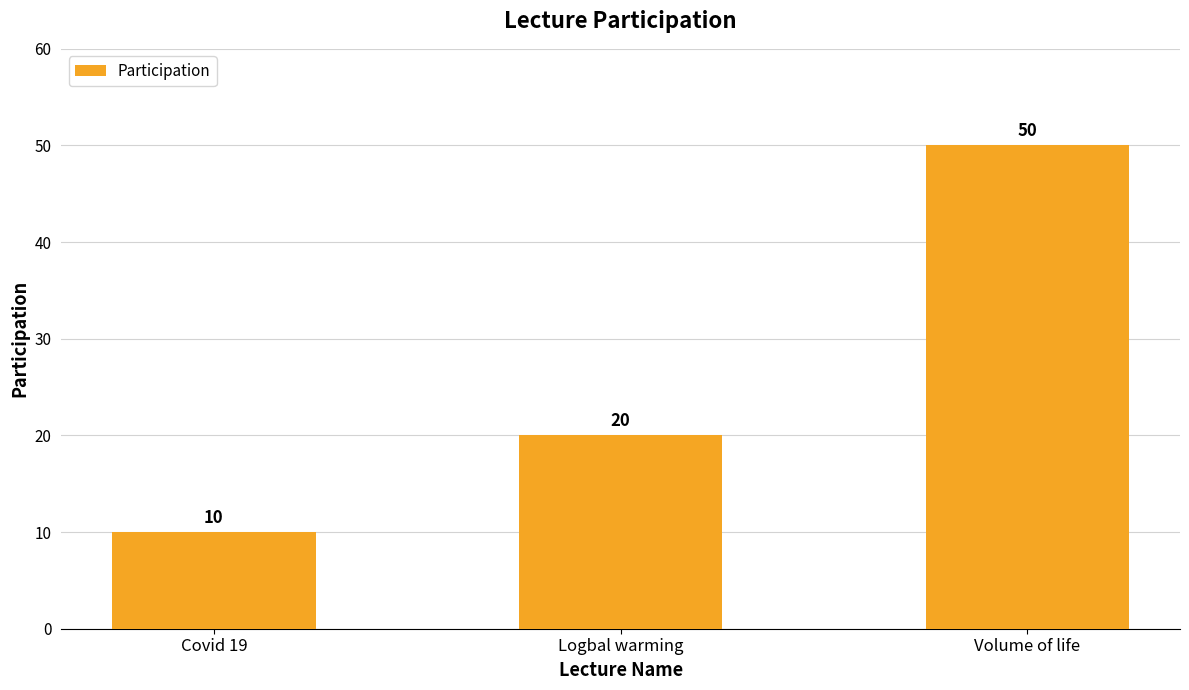

Rank the categories by value from highest to lowest.

Volume of life, Logbal warming, Covid 19